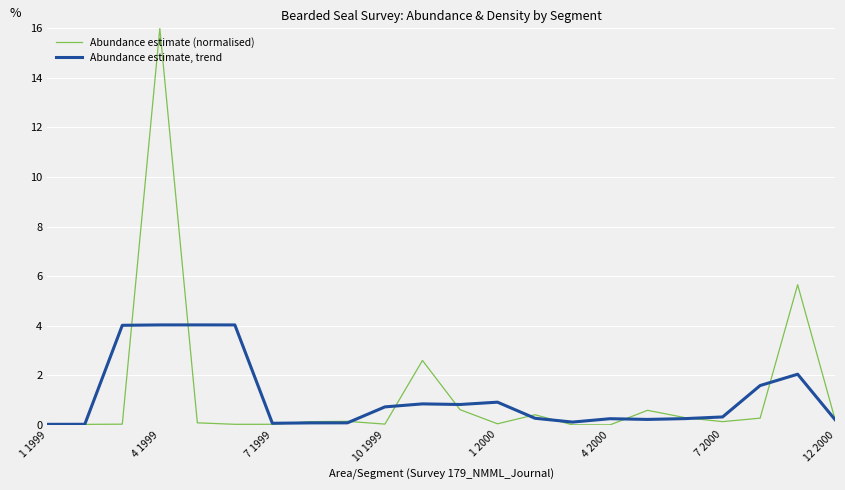

What is the highest value of the Abundance estimate, trend series?

4.0